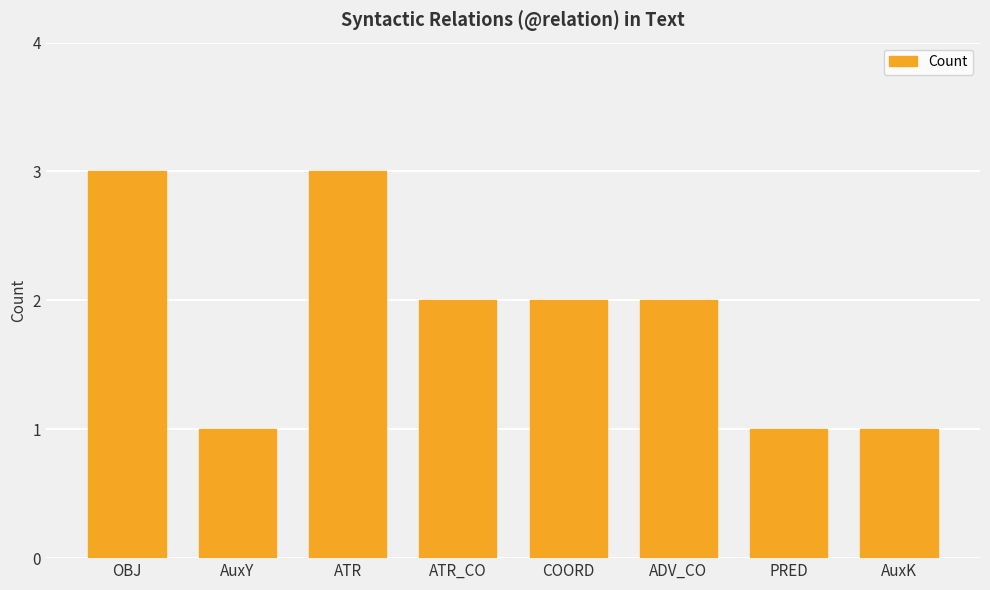

What position from the left is COORD?

5